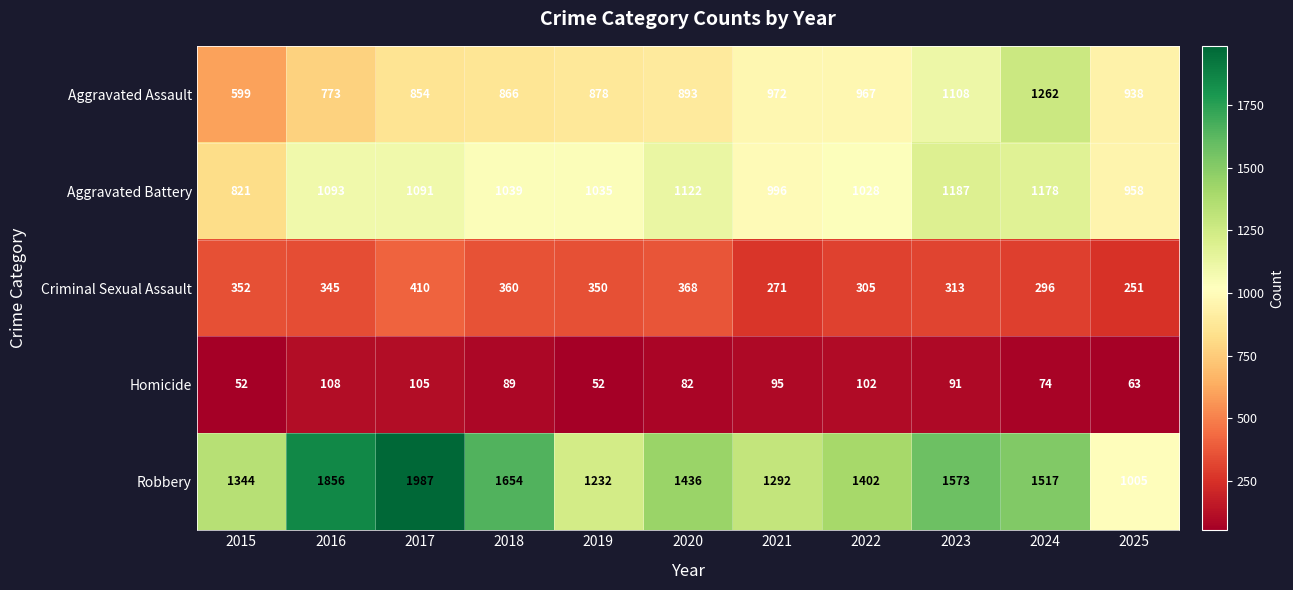

At which label does Criminal Sexual Assault first exceed 345?

2015